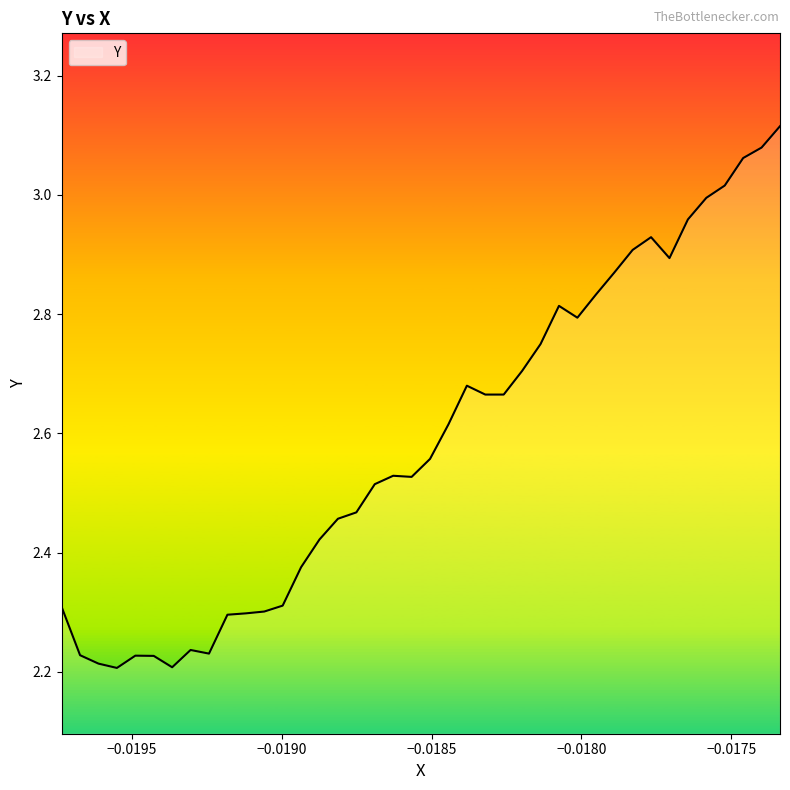

What is the difference between the maximum and minimum values?

0.9